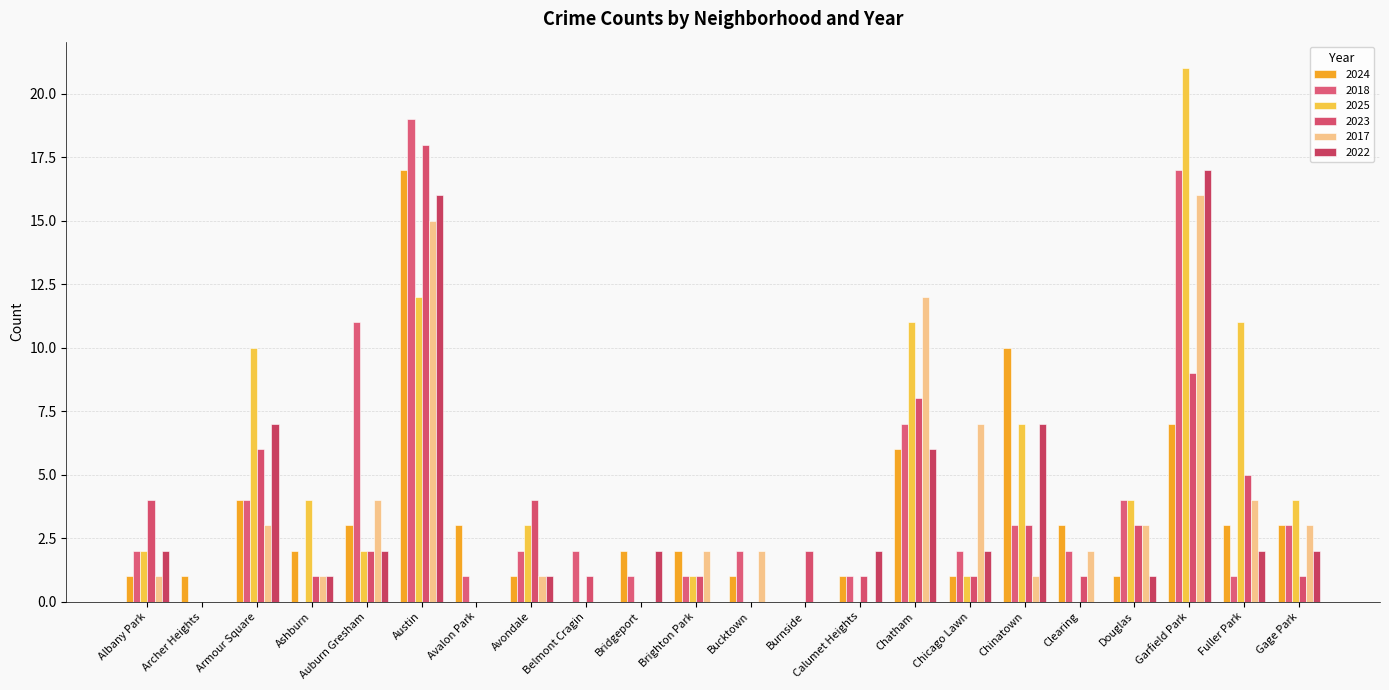

Count the number of data series in this chart.

6